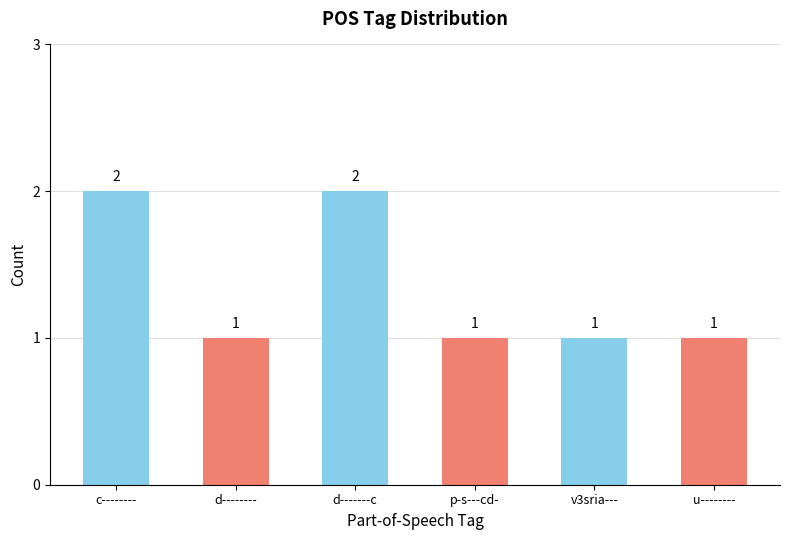

Is it true that the value at c-------- is 2?

True